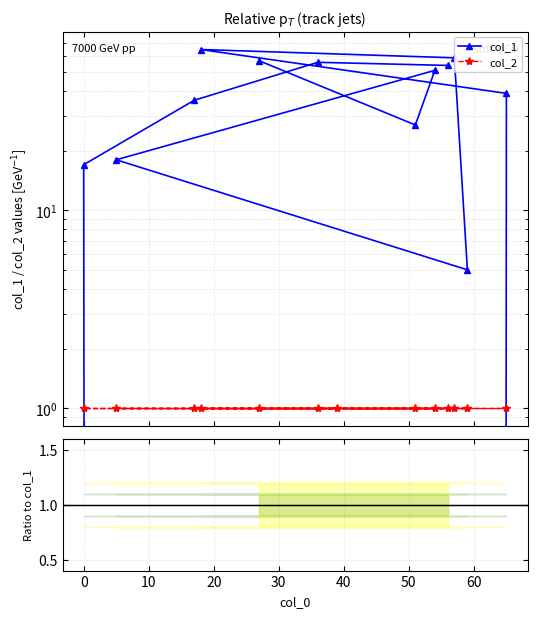

What is the greatest value displayed?

65.0